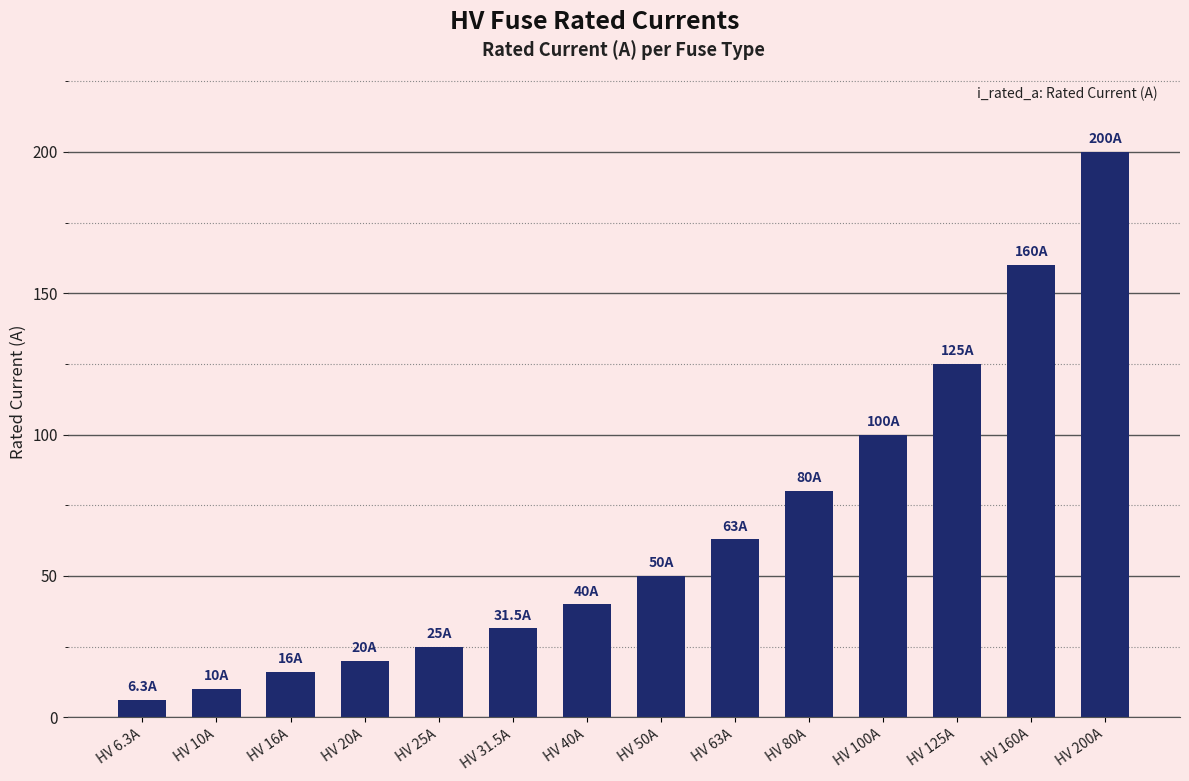

What is the sum of all values?

926.8